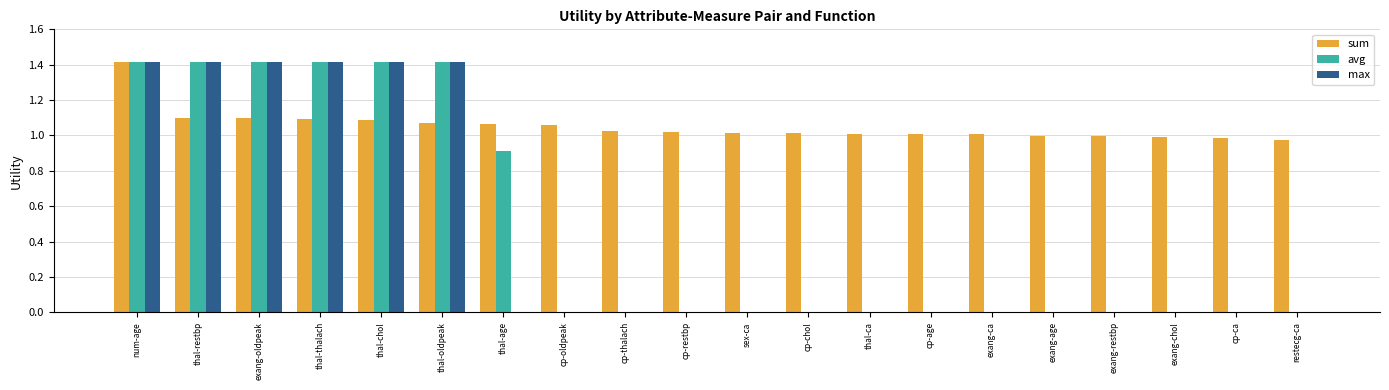

What is the greatest value displayed?

1.4